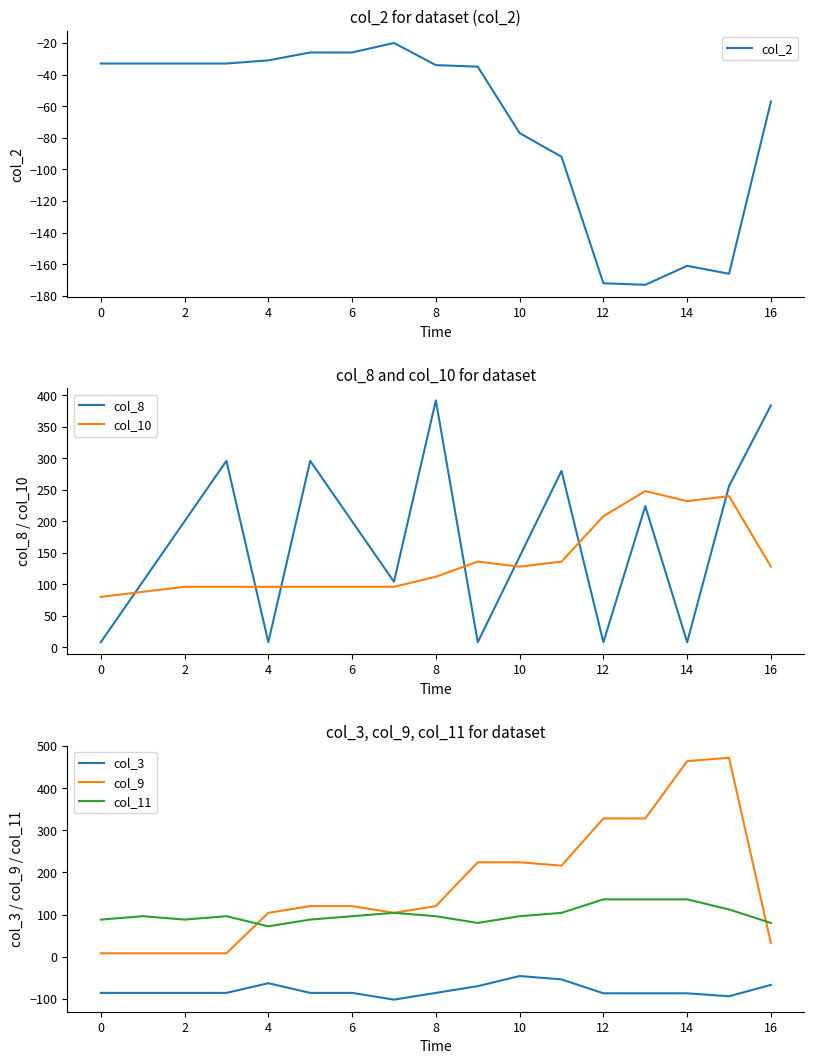

True or false: col_9 has a value of 472 at 15.

True